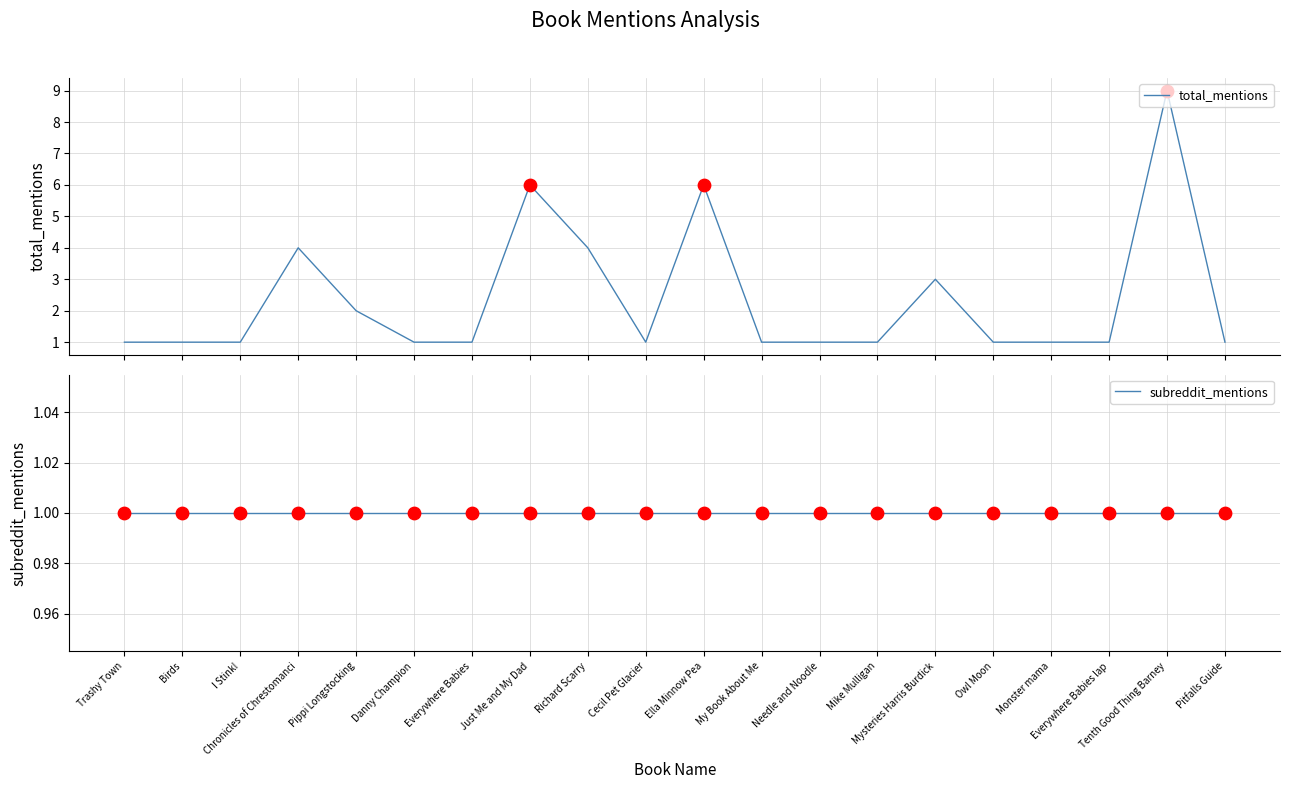

Is the value of subreddit_mentions at Just Me and My Dad greater than the value of total_mentions at Richard Scarry?

No